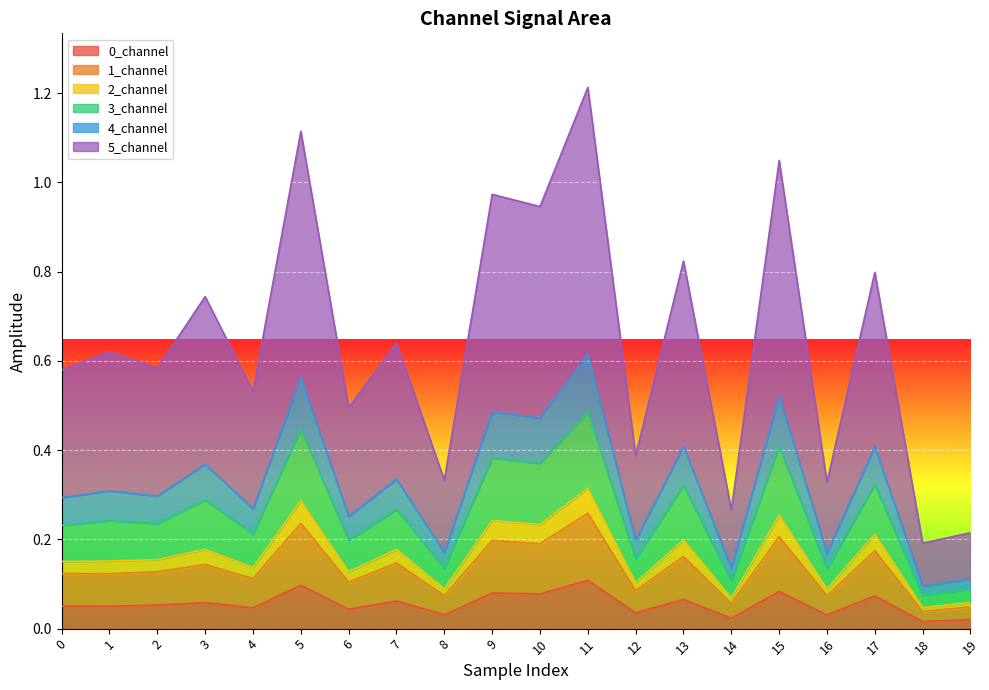

Is it true that 0_channel equals 0.1 at 0?

True